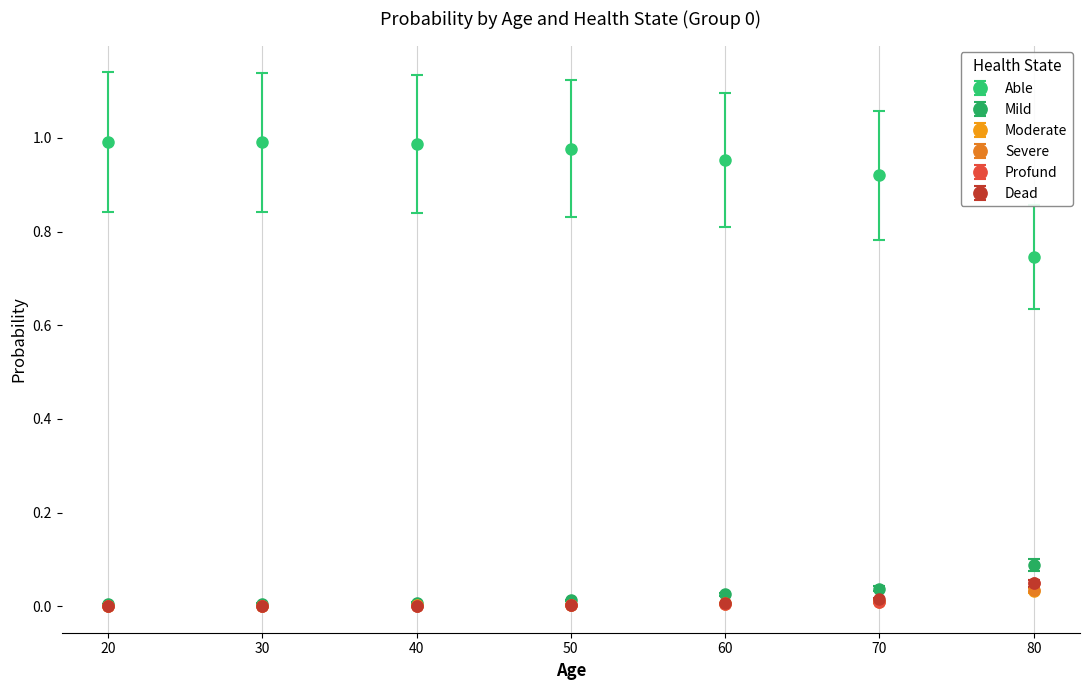

Which series has the widest spread of values?

Able